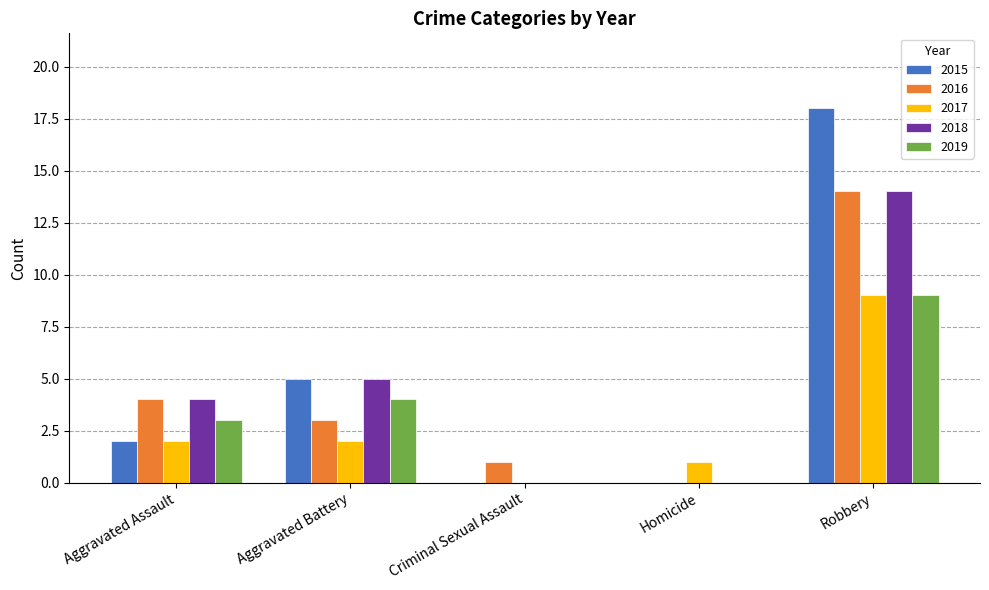

Reading right to left, list all the values displayed in this chart.

2015: 18	0	0	5	2
2016: 14	0	1	3	4
2017: 9	1	0	2	2
2018: 14	0	0	5	4
2019: 9	0	0	4	3